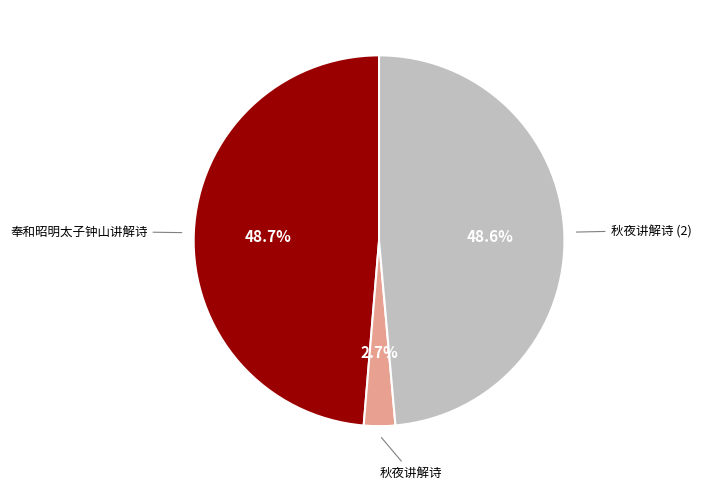

What percentage do 奉和昭明太子钟山讲解诗 and 秋夜讲解诗 together represent?

51.4%